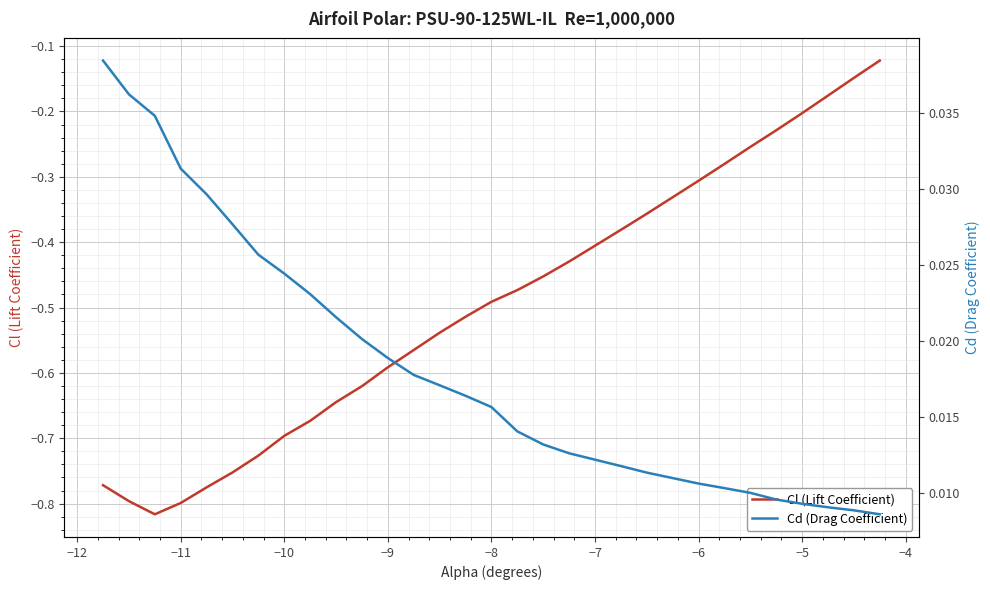

What are all the series names shown in the legend?

Cl (Lift Coefficient), Cd (Drag Coefficient)